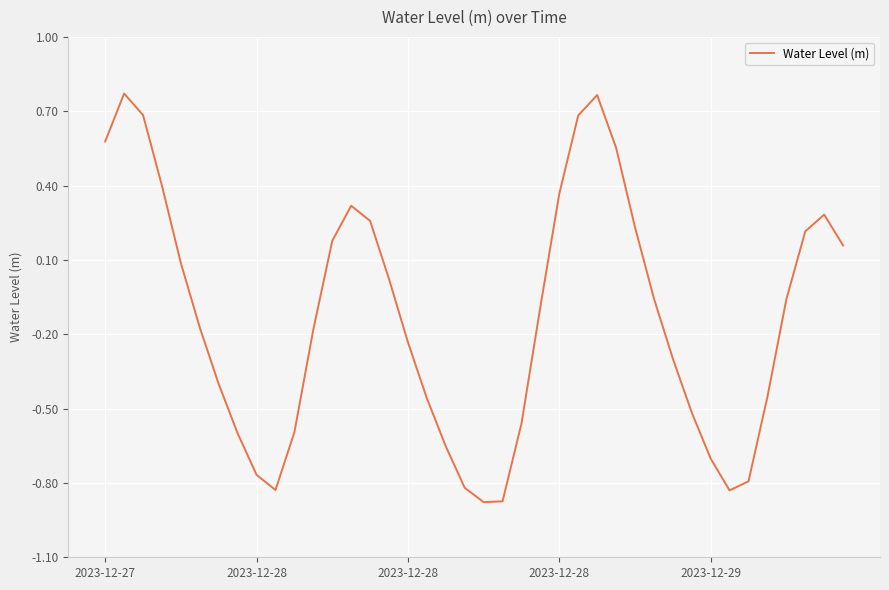

What is the average value?

-0.1